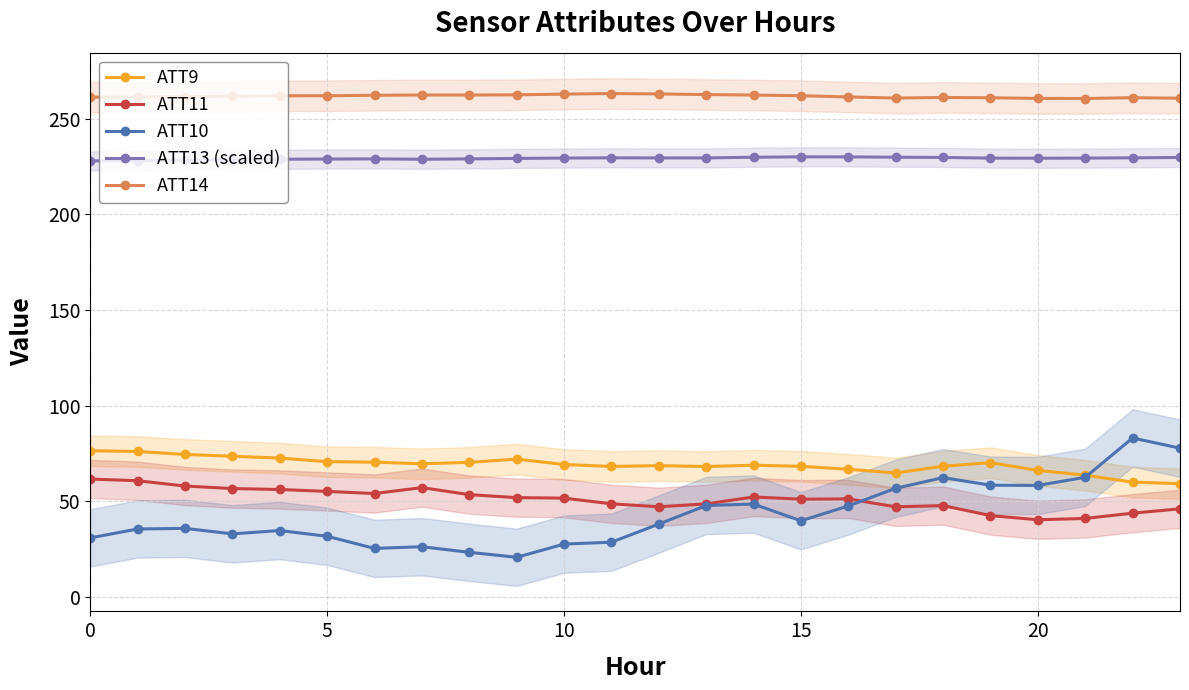

The value of ATT10 at 18 is 19.6. True or false?

False